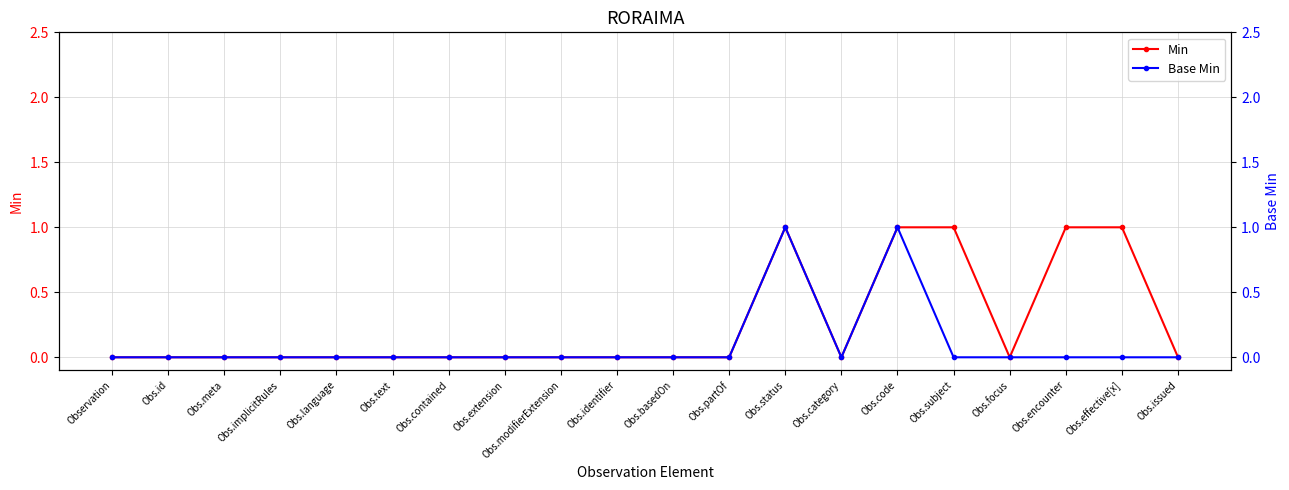

Does the chart display data point markers on the line(s)?

Yes